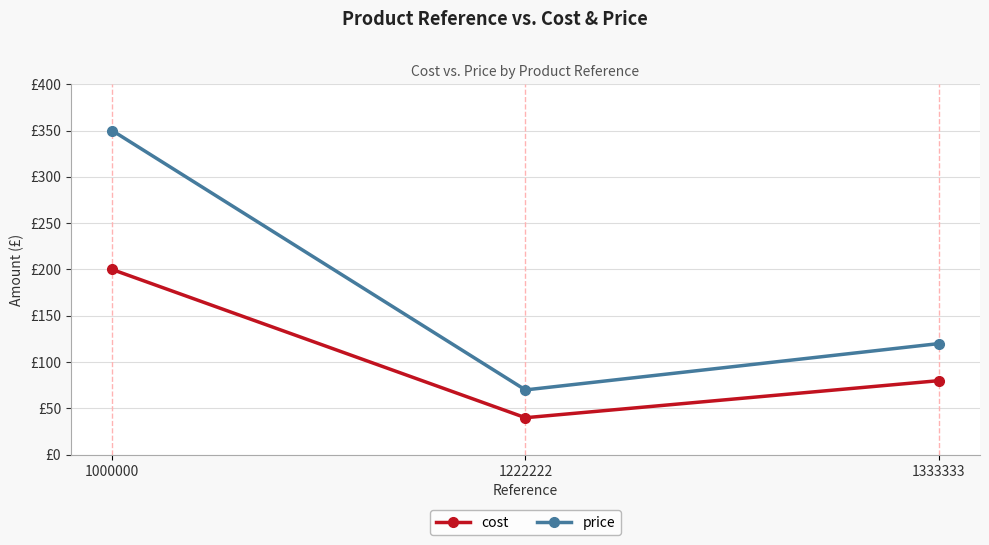

What is the difference between the highest and lowest values at 1000000?

150